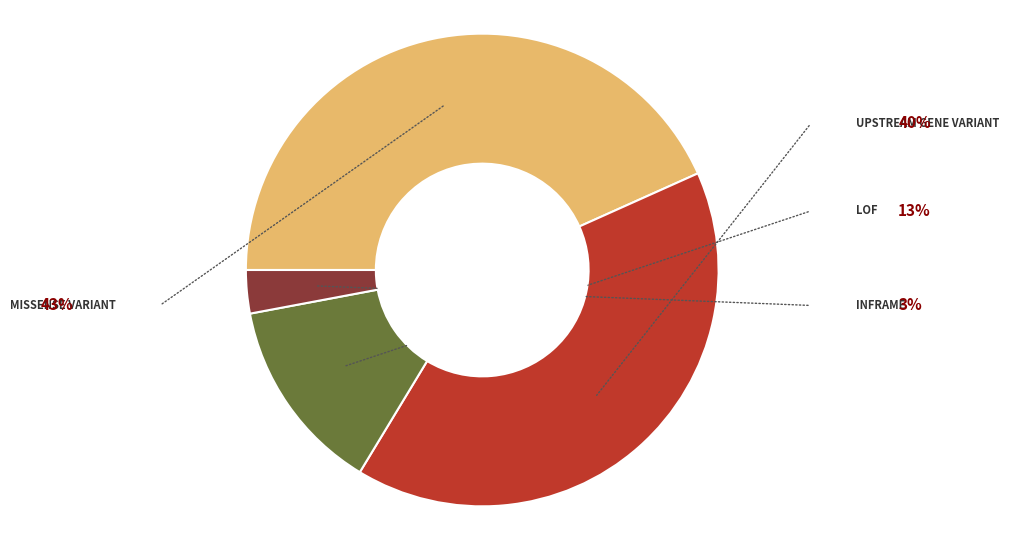

Is there a majority slice in this chart?

No